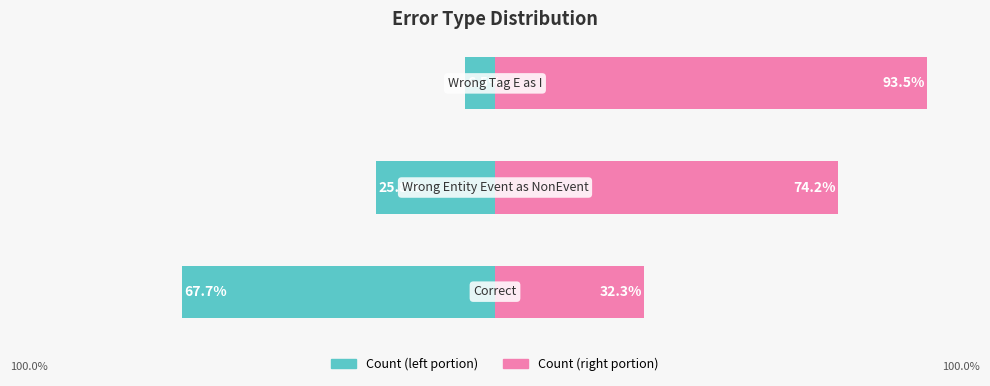

Reading left to right, list all the values displayed in this chart.

Count (left): 0=-67.7	1=-25.8	2=-6.5
Count (right): 0=32.3	1=74.2	2=93.5